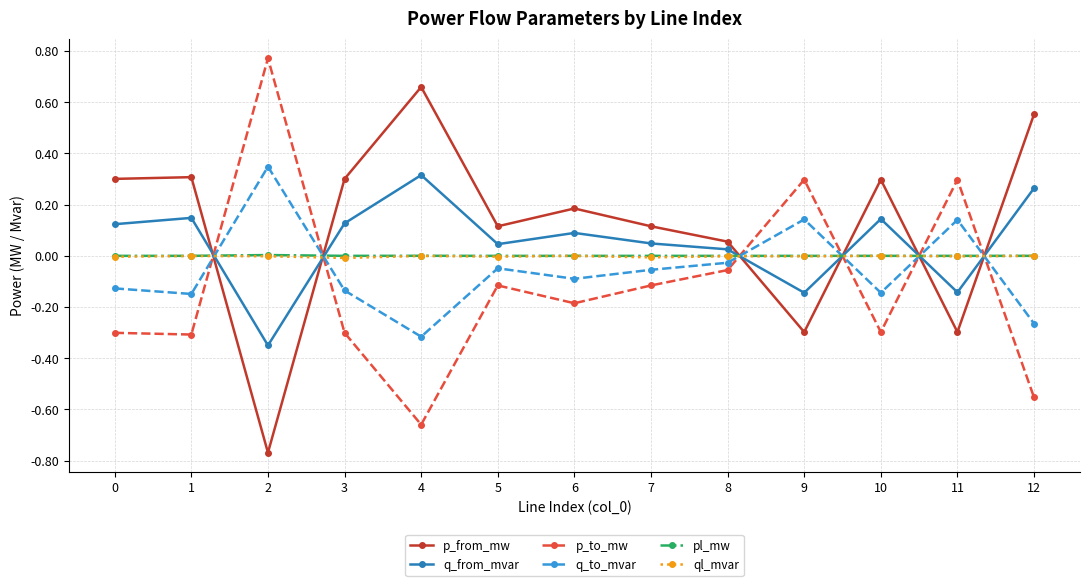

Is the value of q_to_mvar at 4 greater than the value of p_to_mw at 5?

No